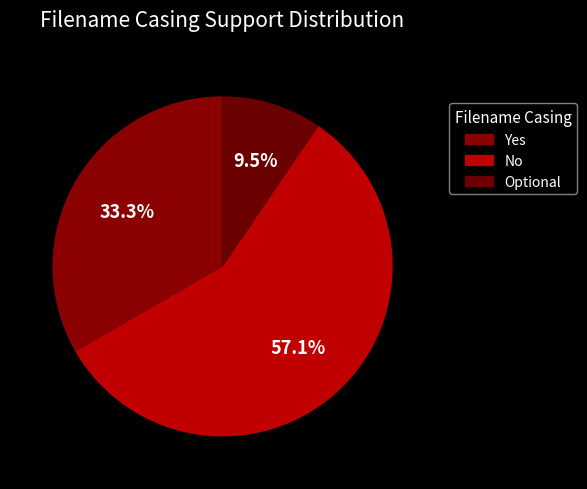

Which slice is the smallest?

Optional